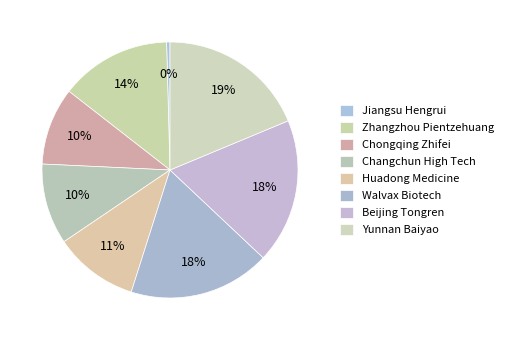

Rank the categories by value from highest to lowest.

Yunnan Baiyao, Beijing Tongren, Walvax Biotech, Zhangzhou Pientzehuang, Huadong Medicine, Changchun High Tech, Chongqing Zhifei, Jiangsu Hengrui